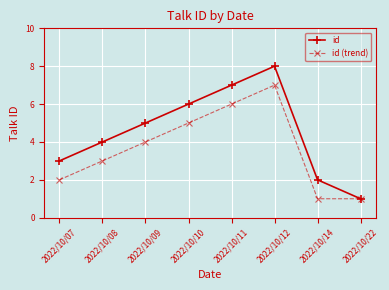

What is the difference between the second highest and minimum values in the id (trend) series?

5